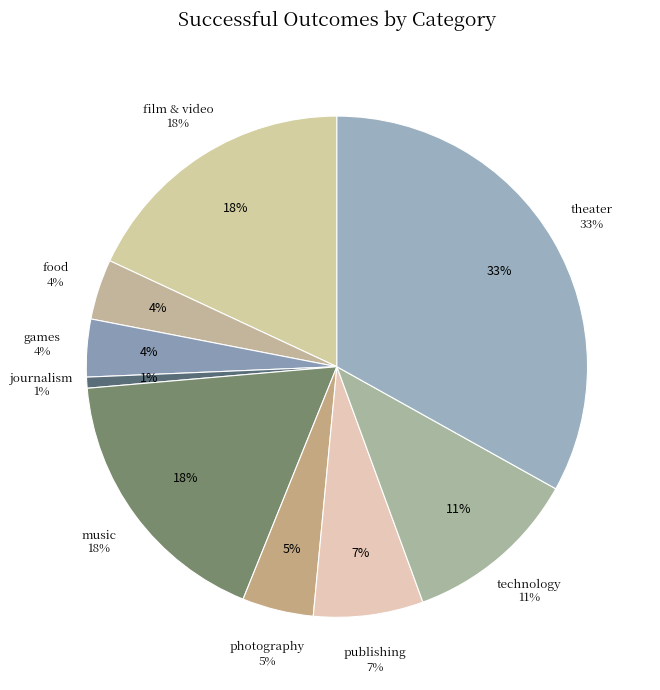

True or false: journalism accounts for 1% of the total.

True